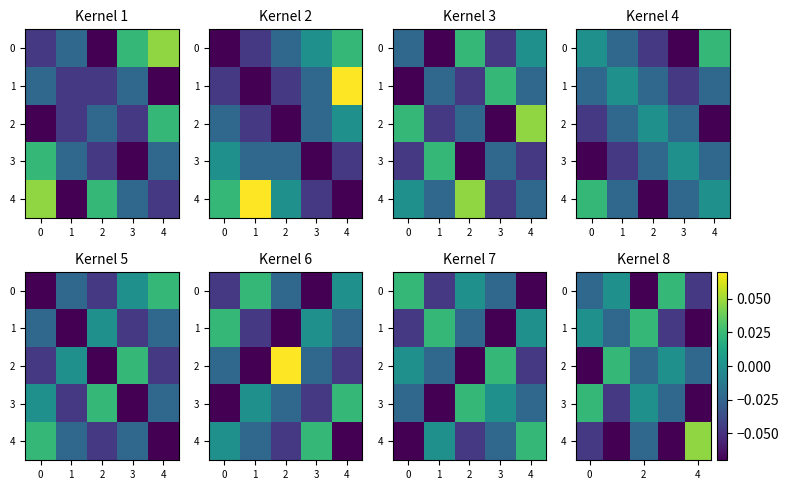

True or false: 4 has a value of -0.1 at 0.

False